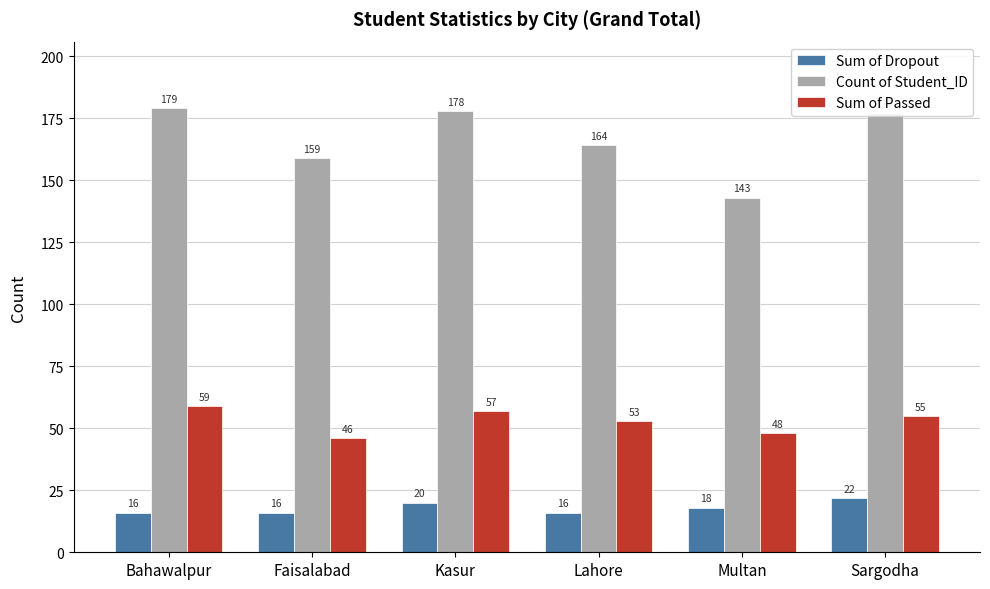

At how many categories does at least one series exceed 16?

6